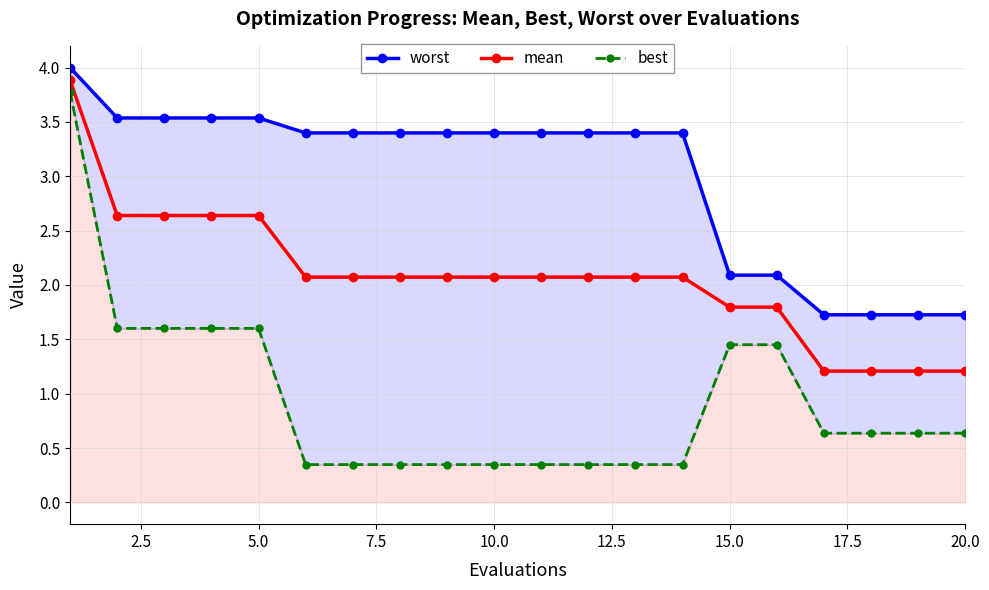

Is it true that mean equals 1.8 at 15.0?

True